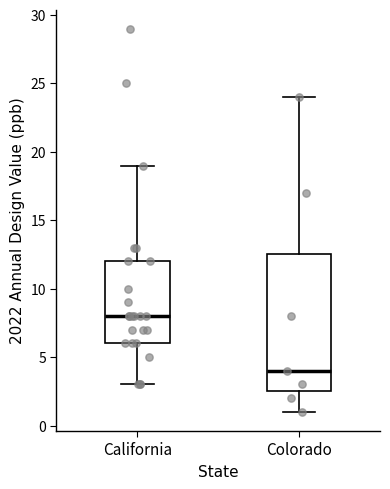

Which box is the tallest, from its lower edge to its upper edge?

Colorado